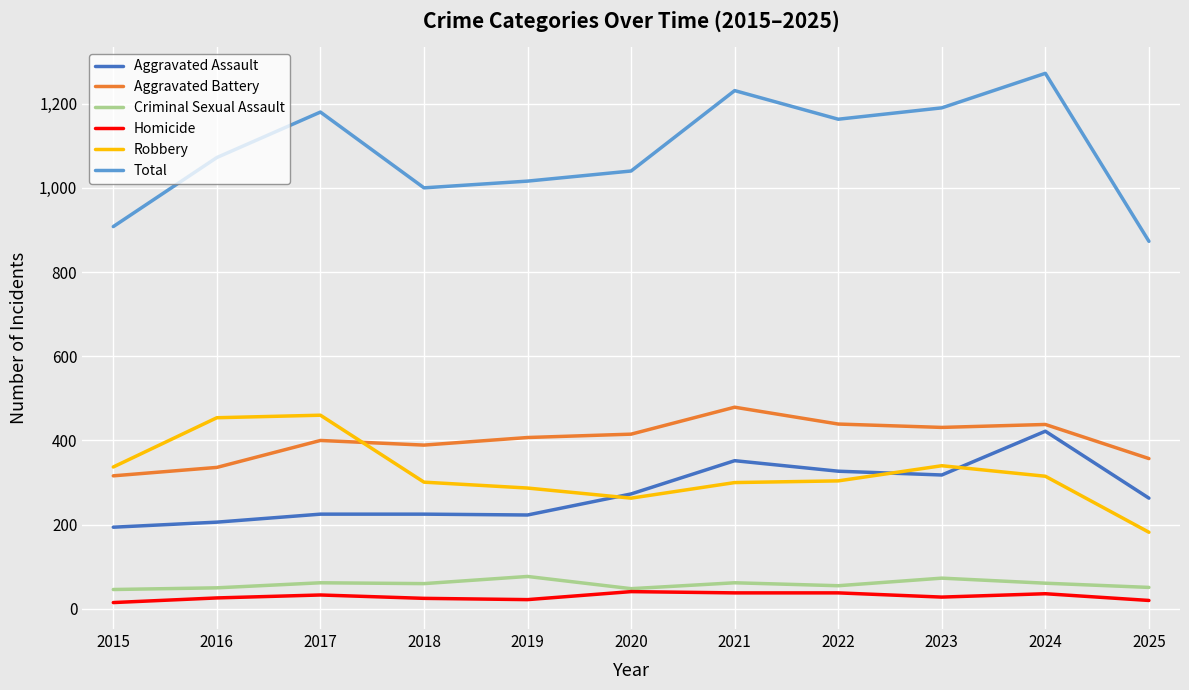

How many lines are shown in the chart?

6